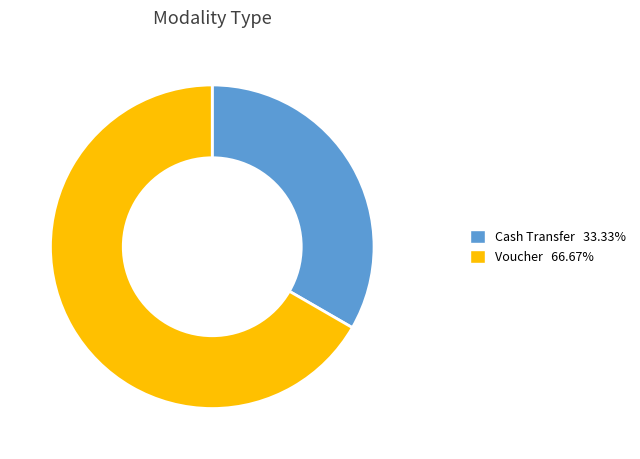

Rank the categories by value from lowest to highest.

Cash Transfer, Voucher